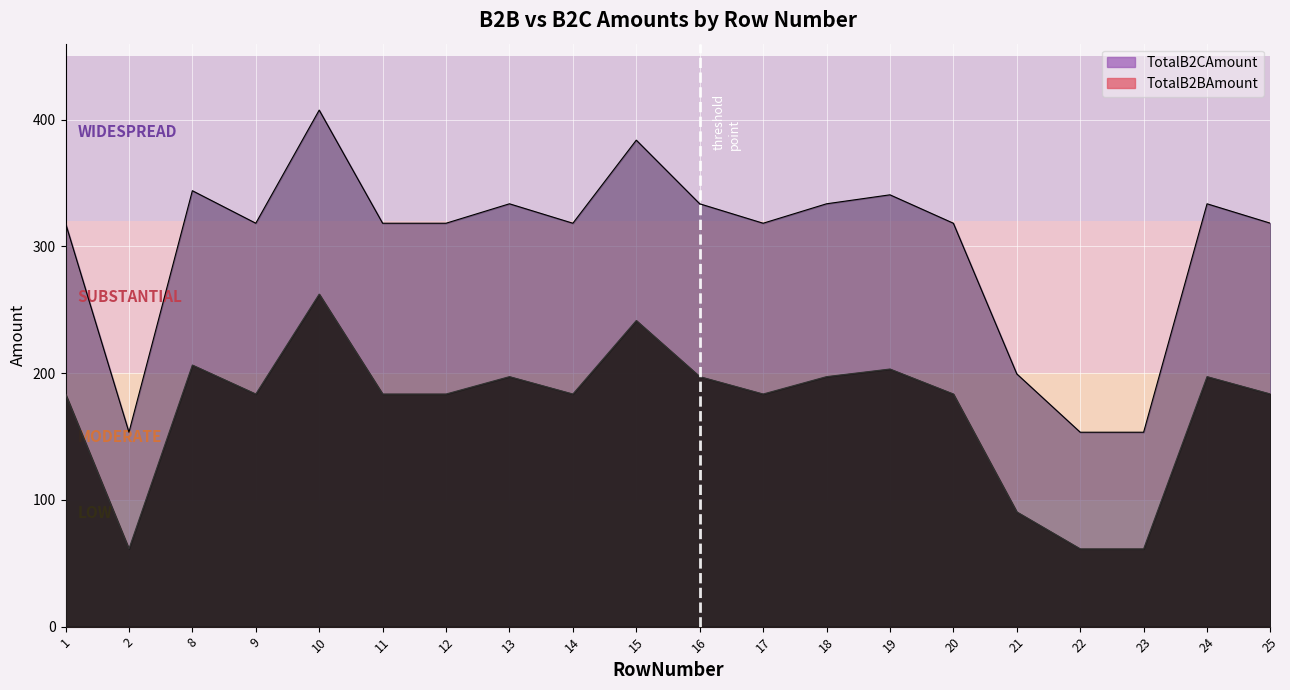

The value of TotalB2CAmount at 9 is 107.0. True or false?

False